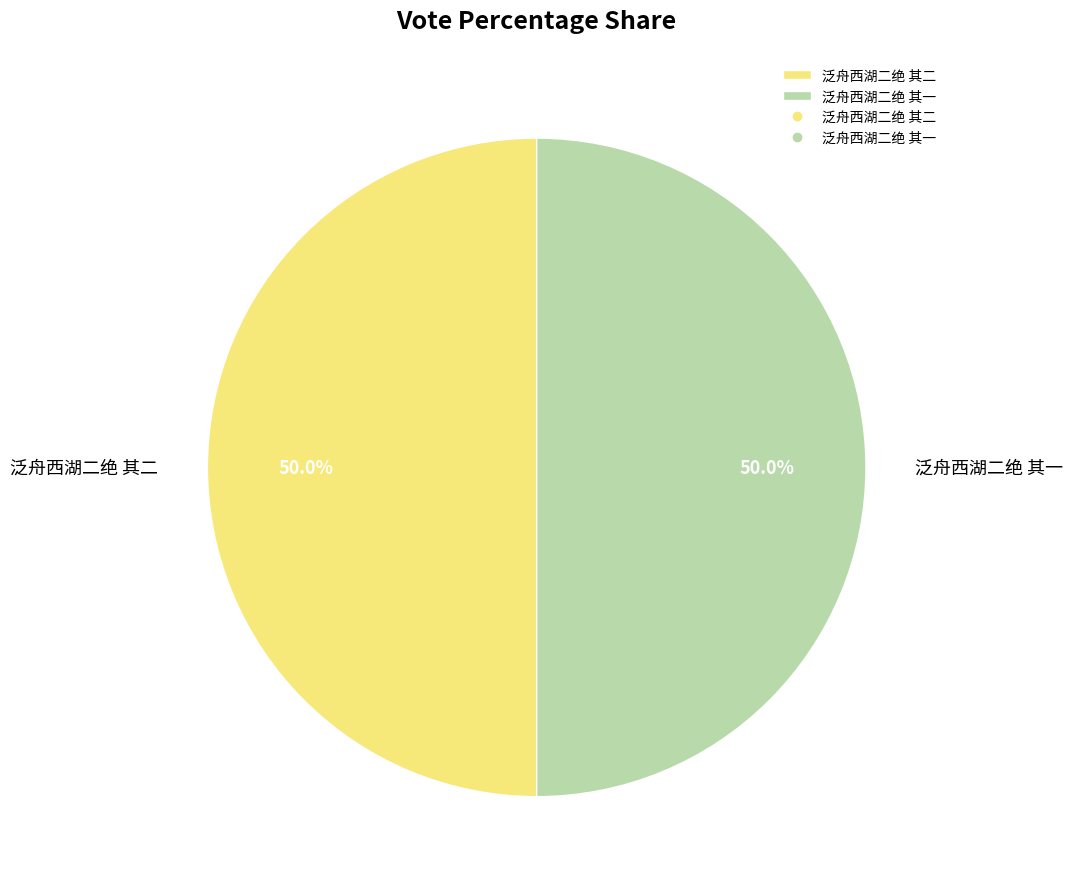

To the nearest percent, what portion does 泛舟西湖二绝 其一 represent?

50%